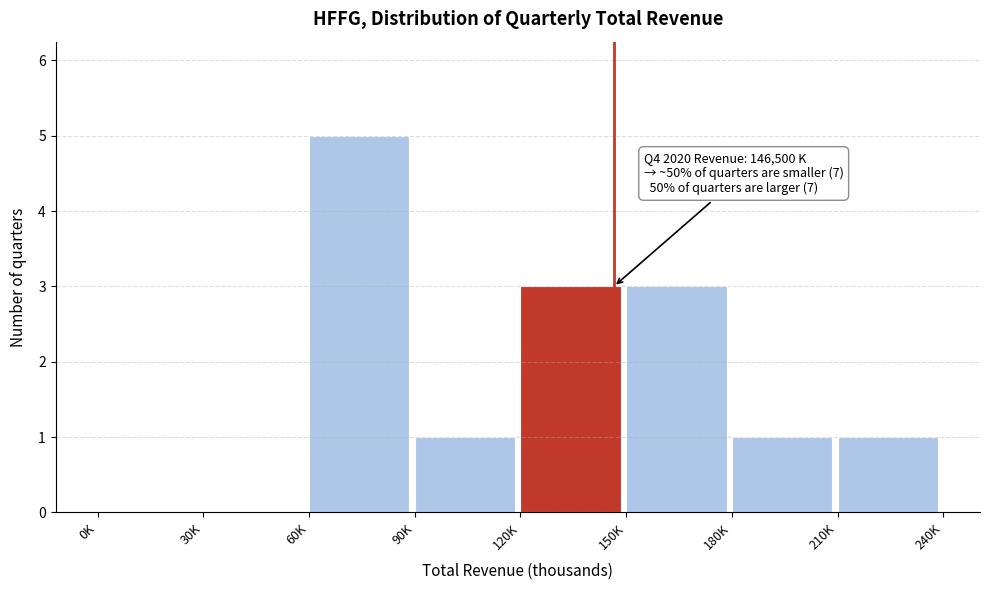

Reading left to right, transcribe all the data shown in this chart.

0K=0	30K=0	60K=5	90K=1	120K=3	150K=3	180K=1	210K=1